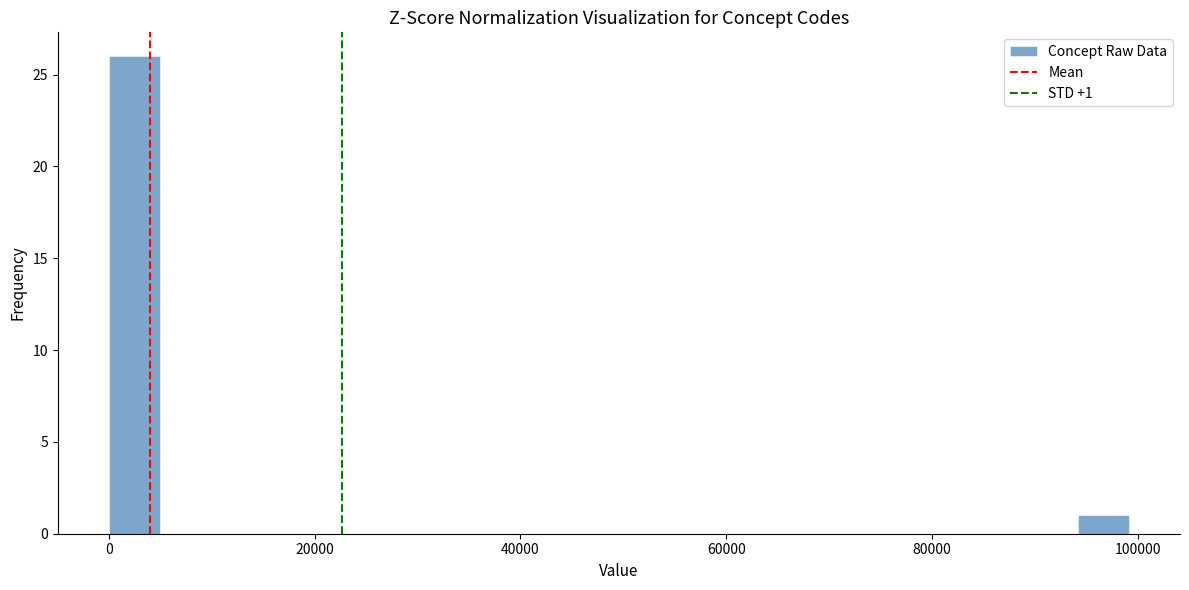

Read against the x-axis, roughly where is the centre of the tallest bar?

2000